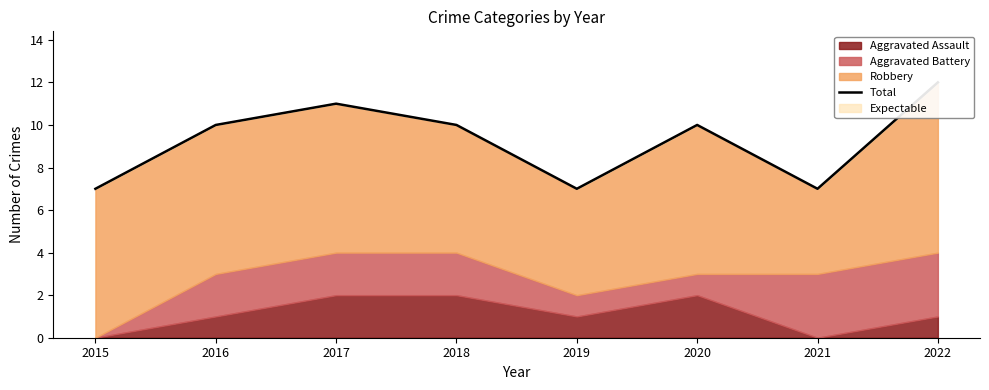

List the labels in order of value, largest first.

2022, 2017, 2016, 2018, 2020, 2015, 2019, 2021